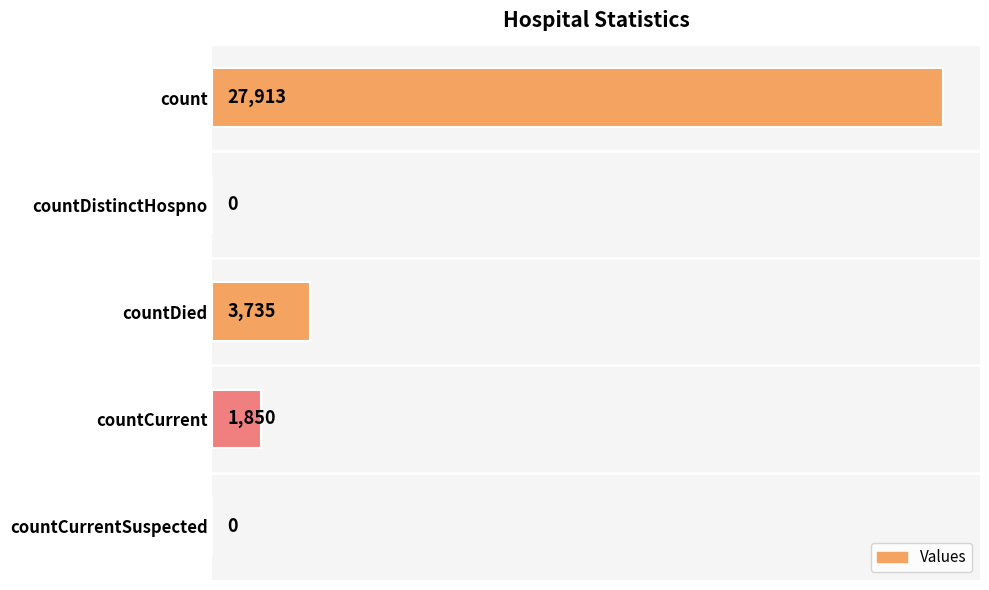

What is the change in value from countDistinctHospno to countCurrent?

+1850